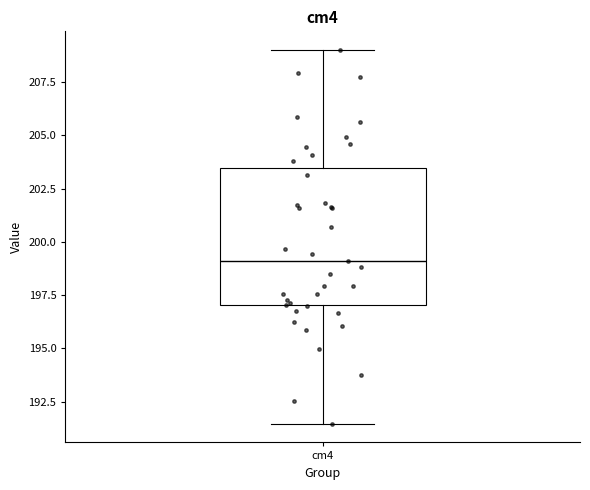

Where does the upper whisker of the box for cm4 end on the y-axis? The values are not printed on the chart, so give them approximately, as read against the axis.

209.0